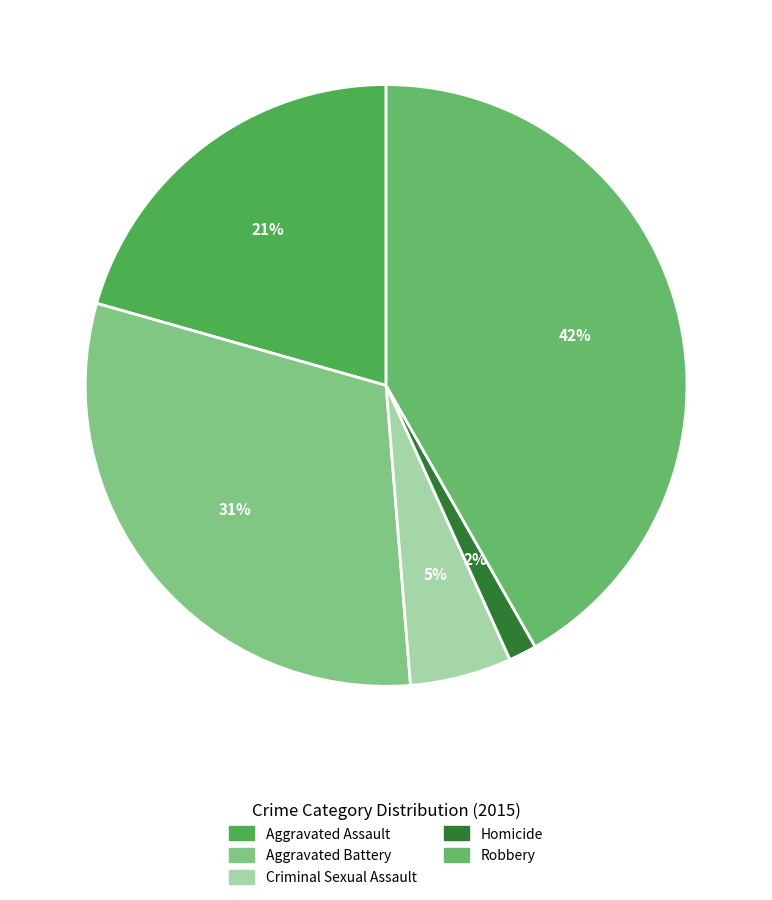

Count the number of slices in the pie.

5